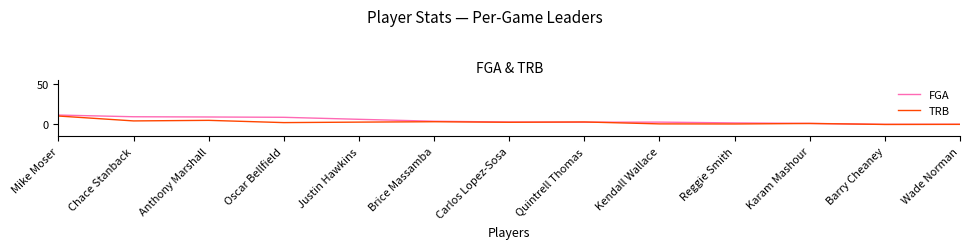

True or false: TRB has more than 1 points higher than both neighbors.

True